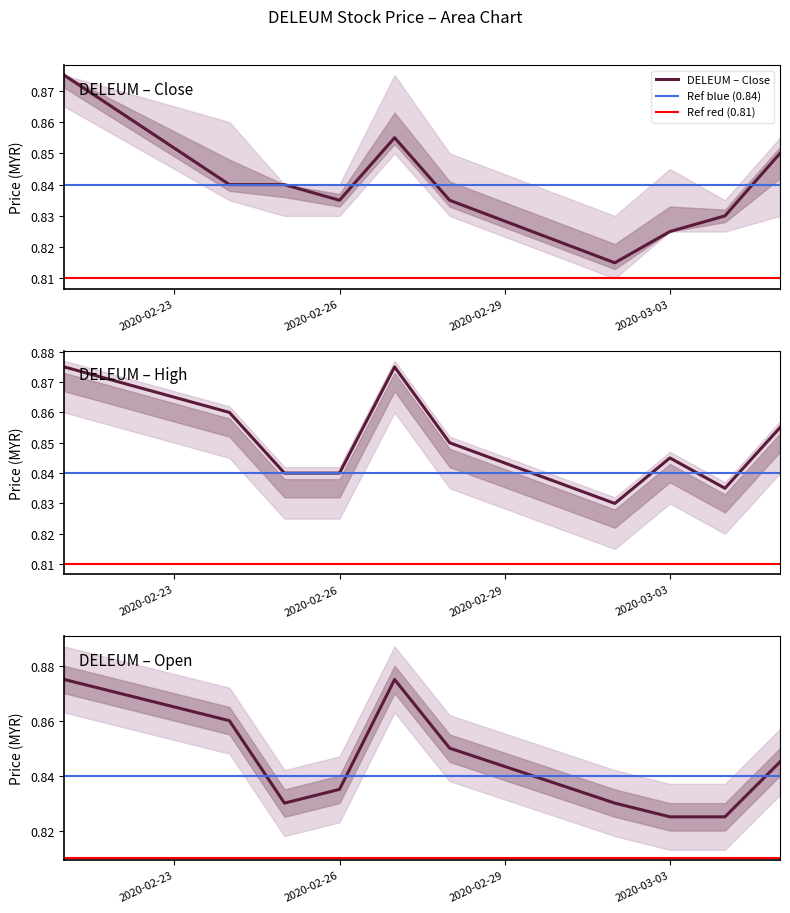

How many interior local peaks does the open series have?

1